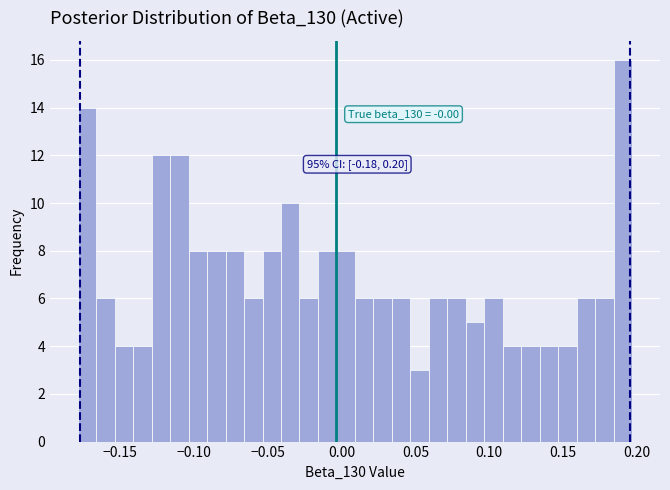

Read against the x-axis, roughly where is the centre of the tallest bar?

0.190